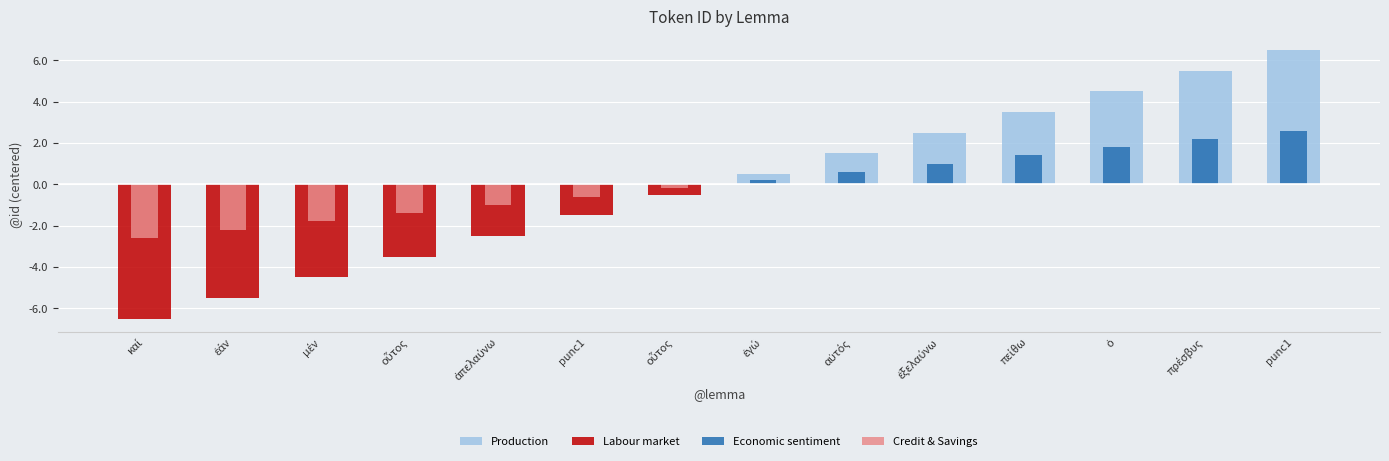

Rank the categories by Labour market value from lowest to highest.

καί, ἐάν, μέν, οὗτος, ἀπελαύνω, punc1, οὗτος, ἐγώ, αὐτός, ἐξελαύνω, πείθω, ὁ, πρέσβυς, punc1